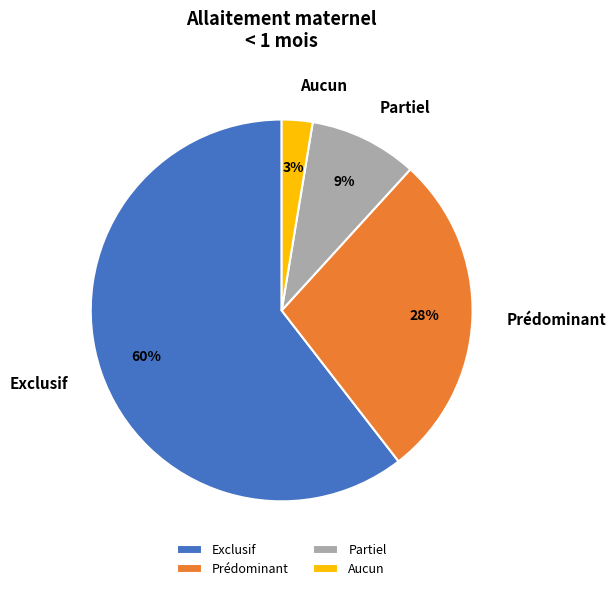

To the nearest percent, what is the average slice percentage?

25%